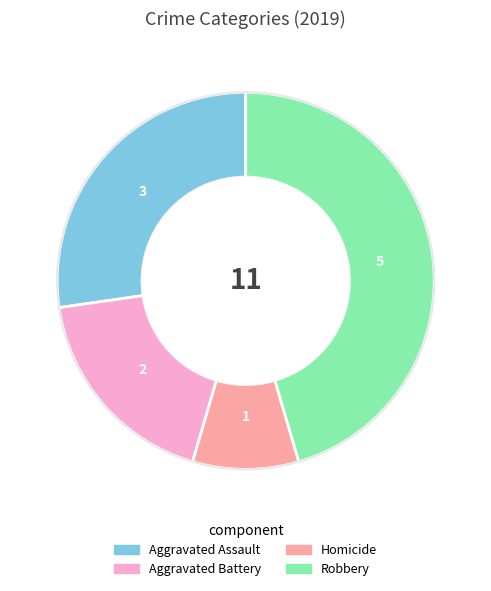

Is there any slice that represents more than half of the pie?

No